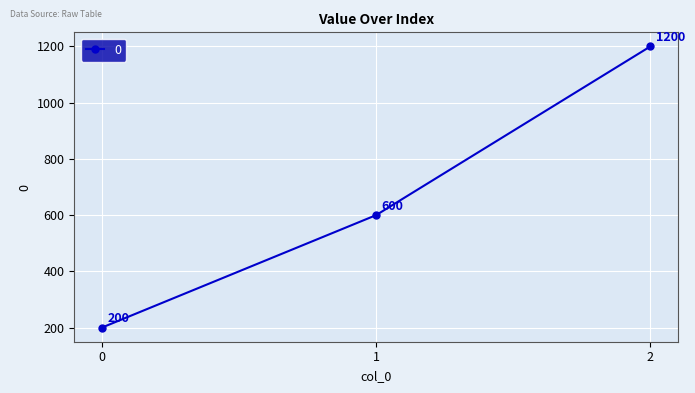

What is the value of the 3rd point from the left?

1200